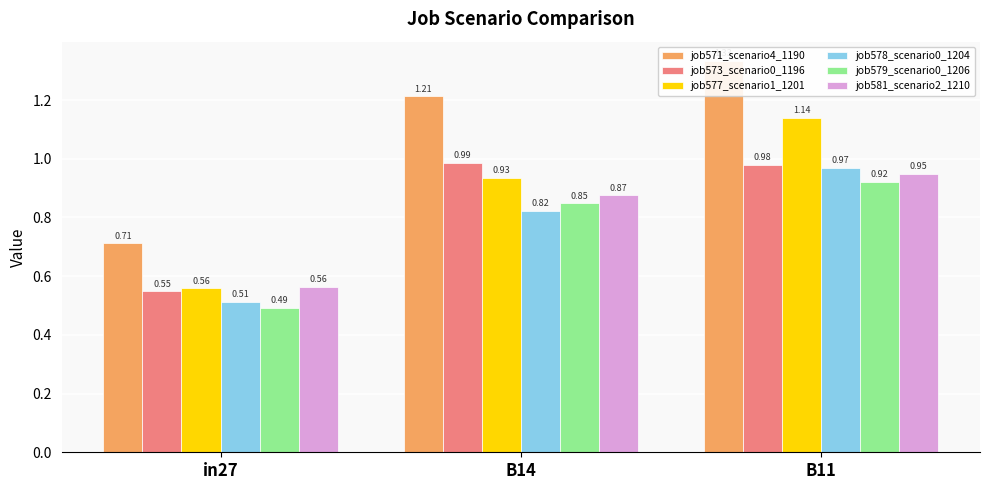

Are the bars grouped side by side (vs. stacked)?

Yes